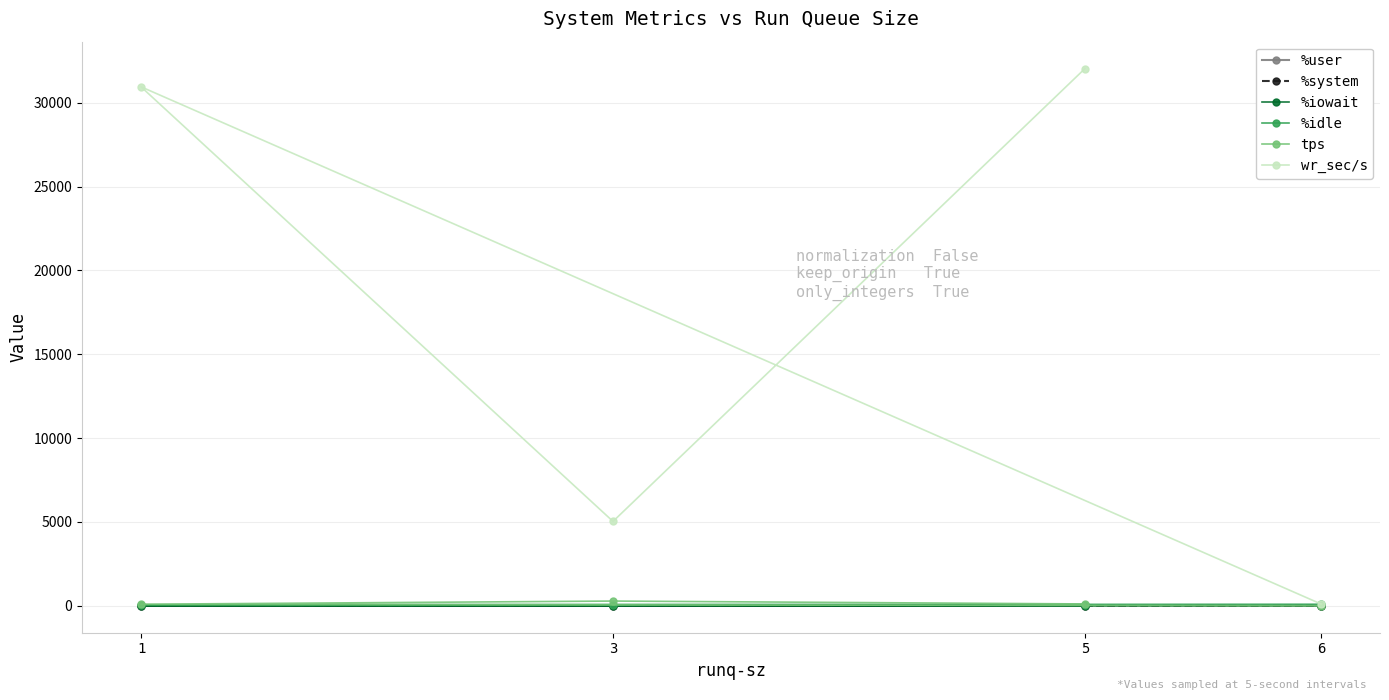

What is the difference between the wr_sec/s values at 1 and 3?

25913.6